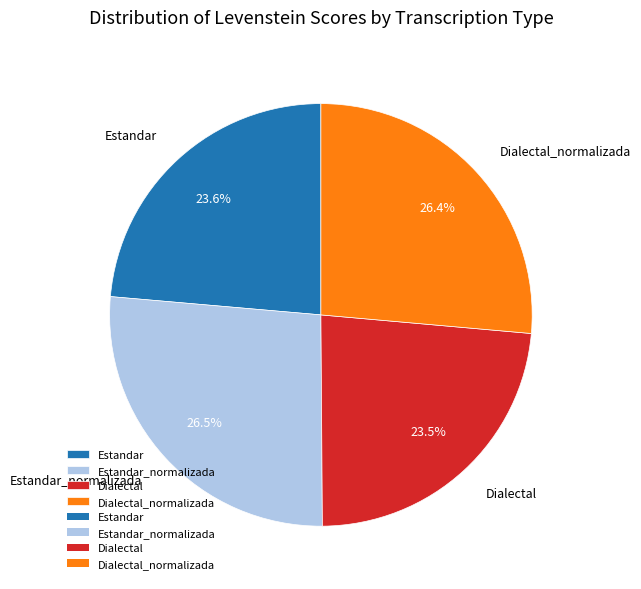

What is the ratio of the value at Dialectal to the value at Dialectal_normalizada?

0.9